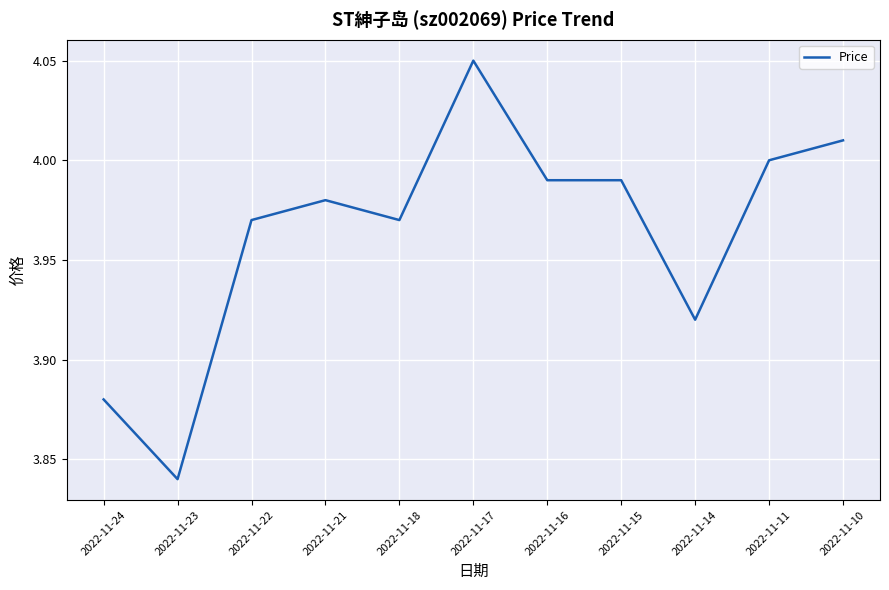

True or false: the data has more than 1 interior local peaks.

True